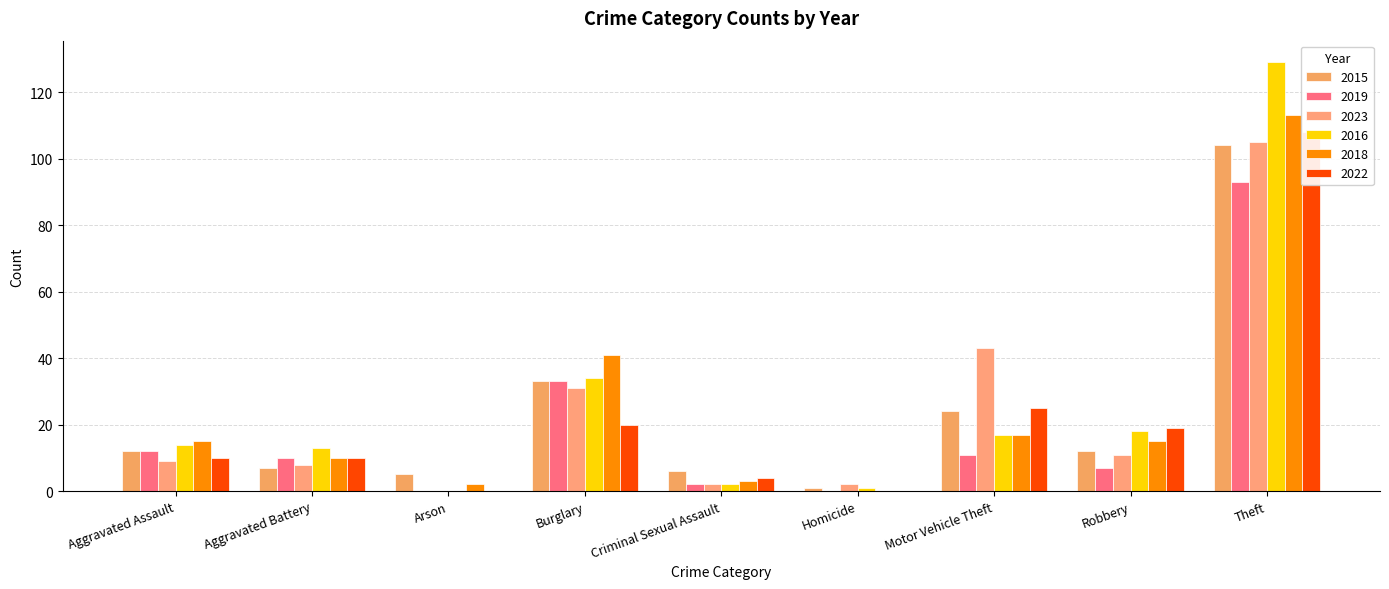

Reading left to right, extract all data points from this chart.

2015: Aggravated Assault=12	Aggravated Battery=7	Arson=5	Burglary=33	Criminal Sexual Assault=6	Homicide=1	Motor Vehicle Theft=24	Robbery=12	Theft=104
2019: Aggravated Assault=12	Aggravated Battery=10	Arson=0	Burglary=33	Criminal Sexual Assault=2	Homicide=0	Motor Vehicle Theft=11	Robbery=7	Theft=93
2023: Aggravated Assault=9	Aggravated Battery=8	Arson=0	Burglary=31	Criminal Sexual Assault=2	Homicide=2	Motor Vehicle Theft=43	Robbery=11	Theft=105
2016: Aggravated Assault=14	Aggravated Battery=13	Arson=0	Burglary=34	Criminal Sexual Assault=2	Homicide=1	Motor Vehicle Theft=17	Robbery=18	Theft=129
2018: Aggravated Assault=15	Aggravated Battery=10	Arson=2	Burglary=41	Criminal Sexual Assault=3	Homicide=0	Motor Vehicle Theft=17	Robbery=15	Theft=113
2022: Aggravated Assault=10	Aggravated Battery=10	Arson=0	Burglary=20	Criminal Sexual Assault=4	Homicide=0	Motor Vehicle Theft=25	Robbery=19	Theft=108